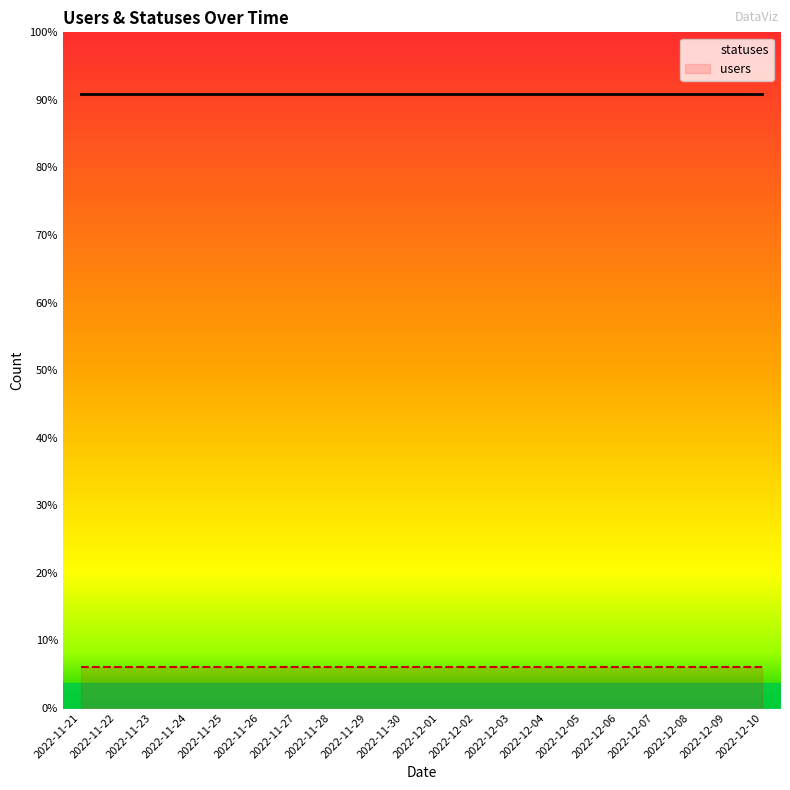

Between 2022-11-28 and 2022-12-10, which series saw the biggest shift?

statuses